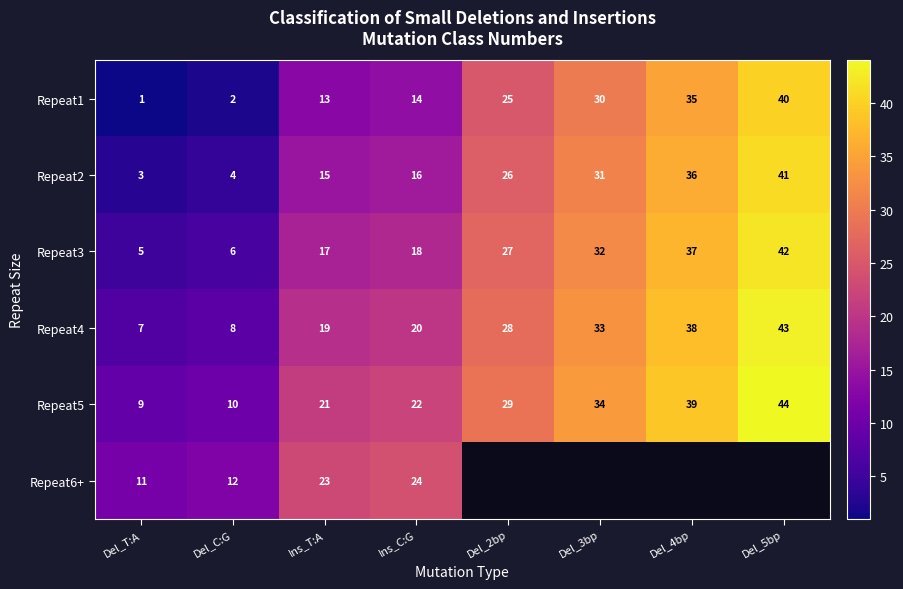

Which label corresponds to the largest value in the chart?

Del_5bp